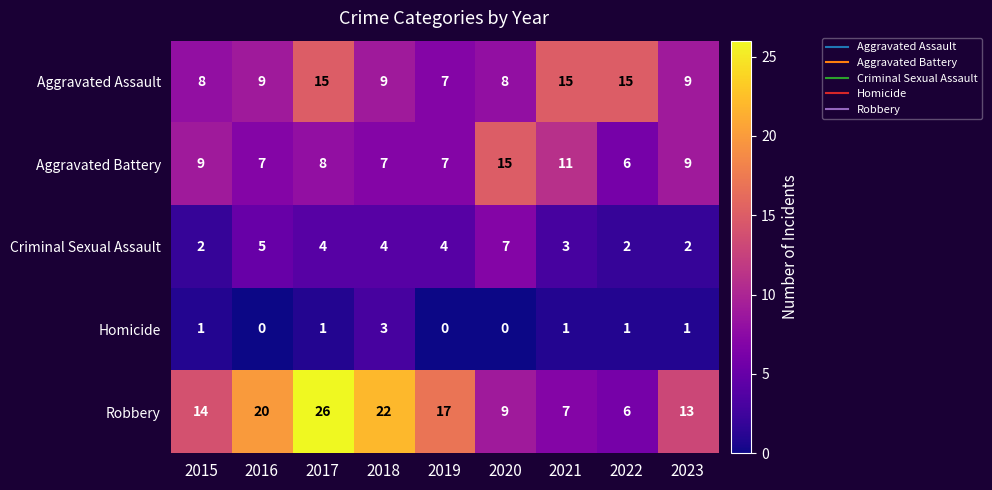

At 2015, list the series in order from smallest to largest.

Homicide, Criminal Sexual Assault, Aggravated Assault, Aggravated Battery, Robbery